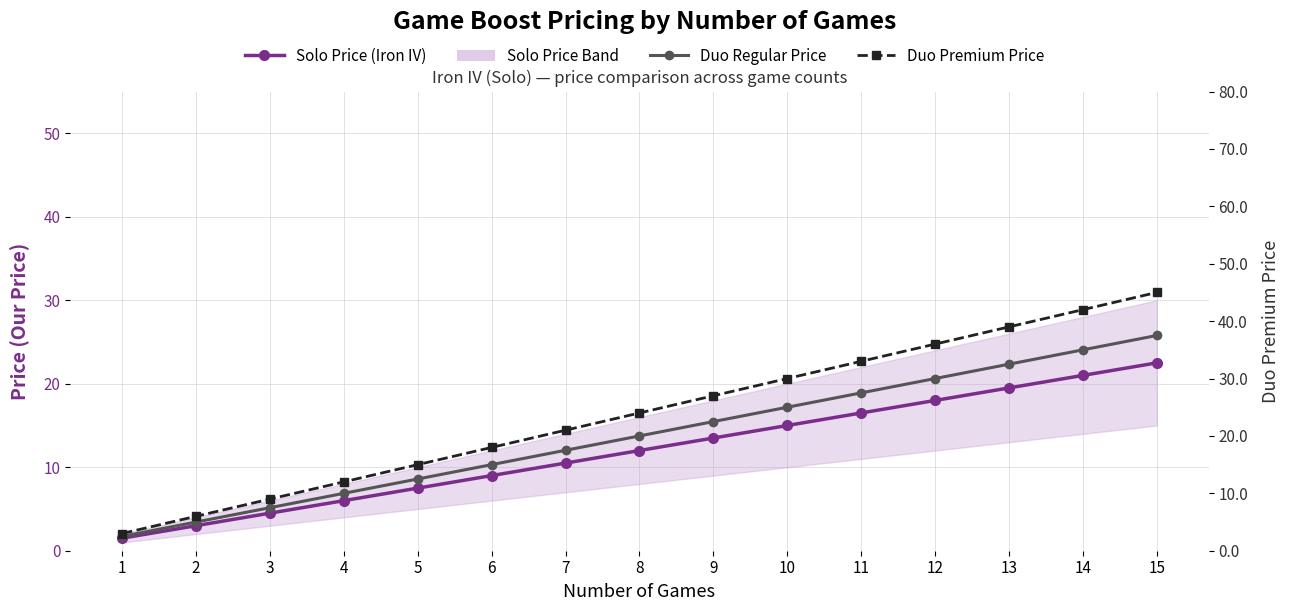

True or false: Duo Regular Price and Solo Price (Iron IV) intersect in this chart.

False